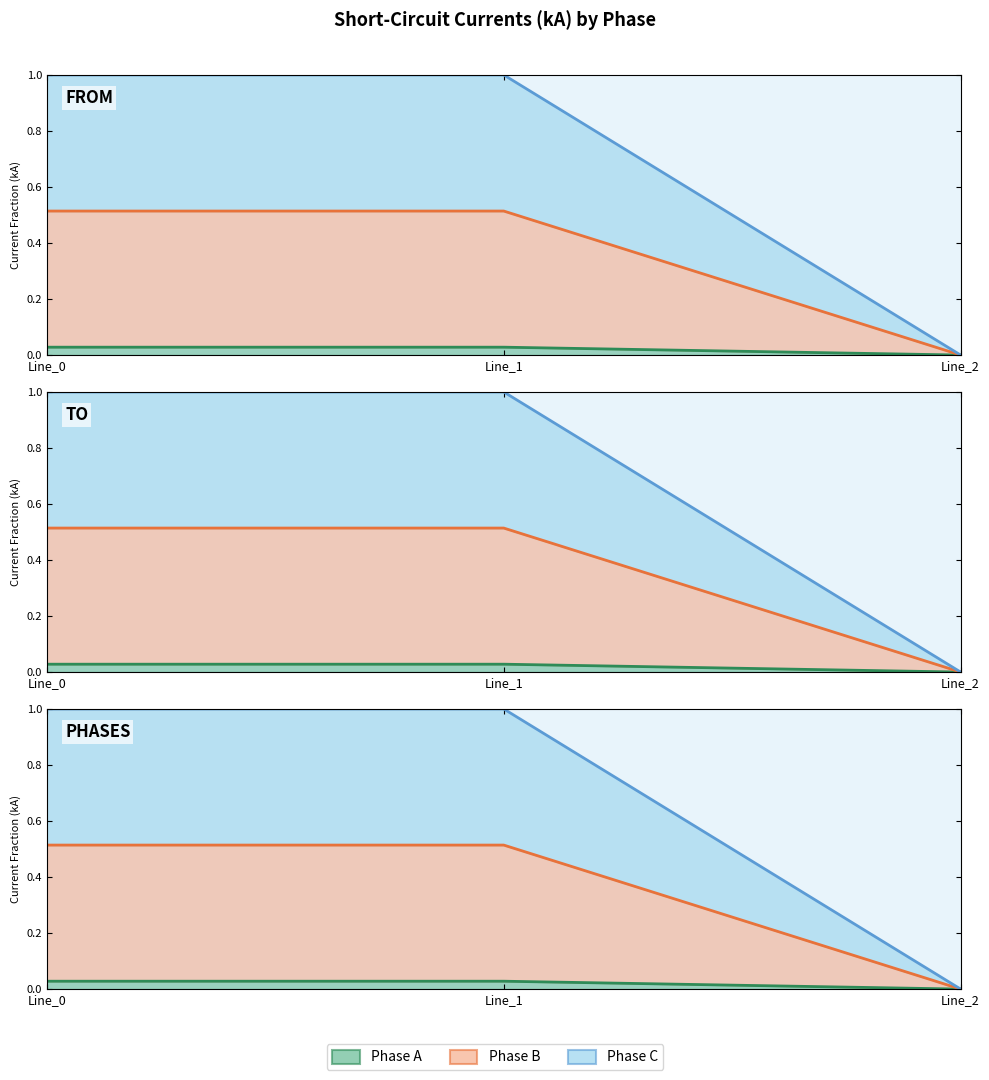

Between Line_2 and Line_0, which is larger?

Line_0